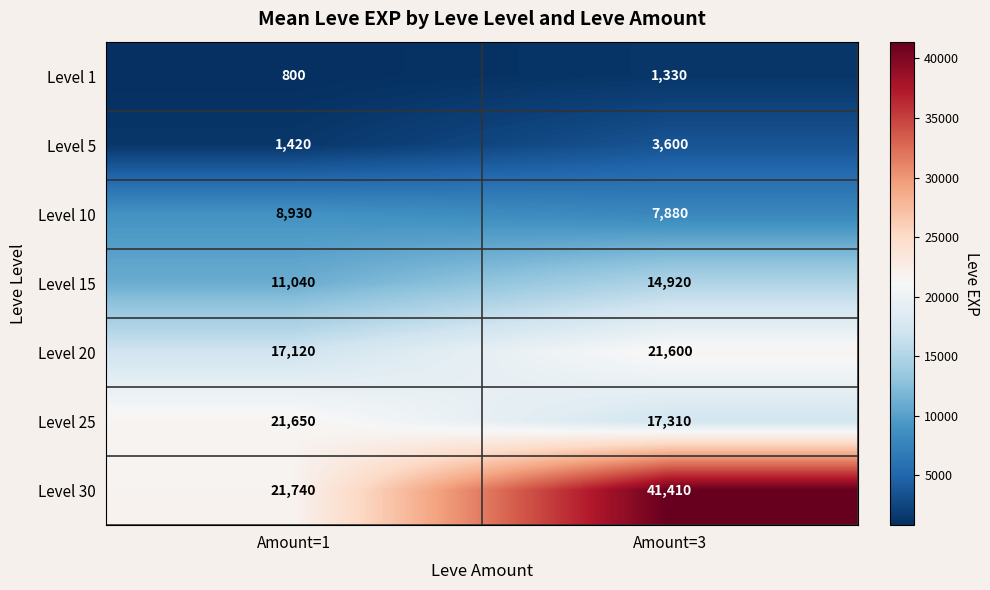

Reading right to left, transcribe all the data shown in this chart.

Level 1: Amount=3=1330	Amount=1=800
Level 5: Amount=3=3600	Amount=1=1420
Level 10: Amount=3=7880	Amount=1=8930
Level 15: Amount=3=14920	Amount=1=11040
Level 20: Amount=3=21600	Amount=1=17120
Level 25: Amount=3=17310	Amount=1=21650
Level 30: Amount=3=41410	Amount=1=21740